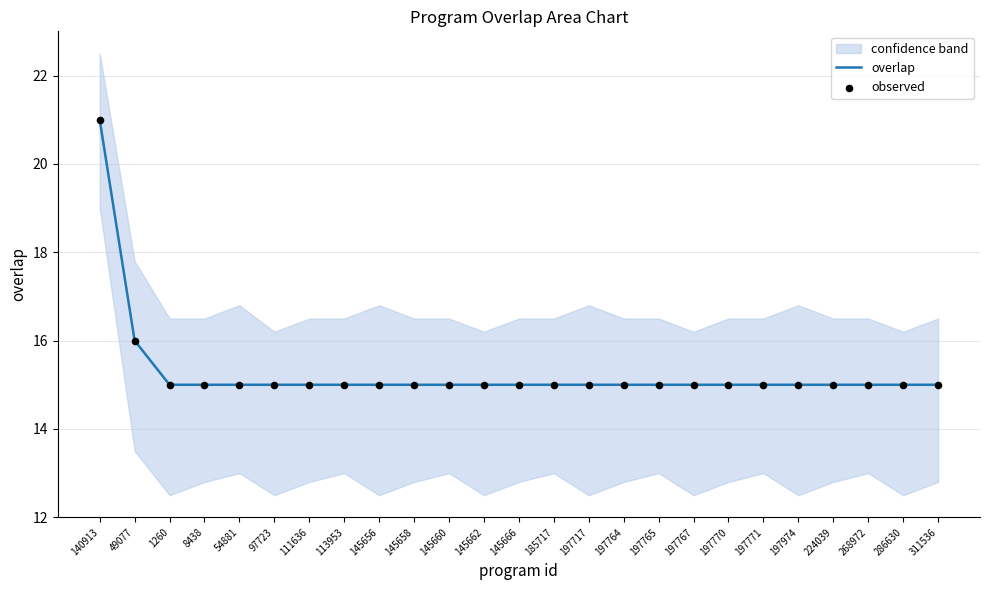

Which series reaches the maximum Y coordinate?

overlap